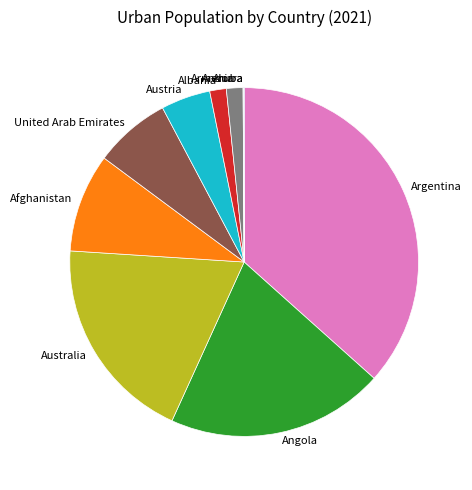

Is there any slice that represents more than half of the pie?

No